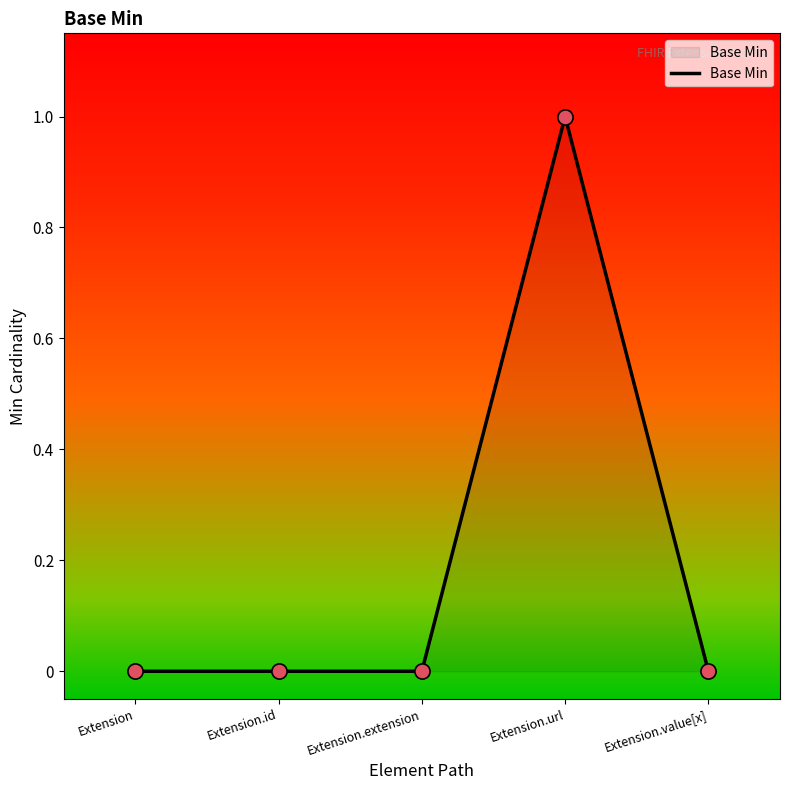

What is the change in value from Extension to Extension.url?

+1